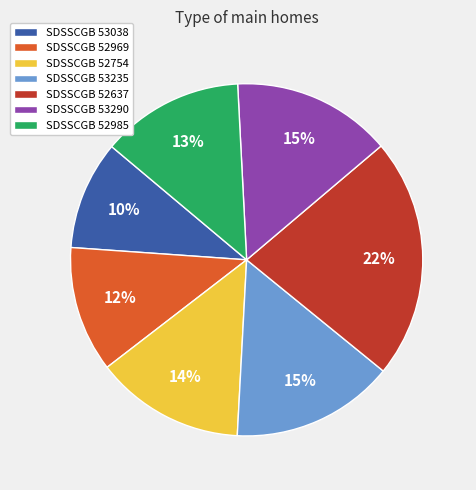

What is the smallest slice in the pie chart?

SDSSCGB 53038